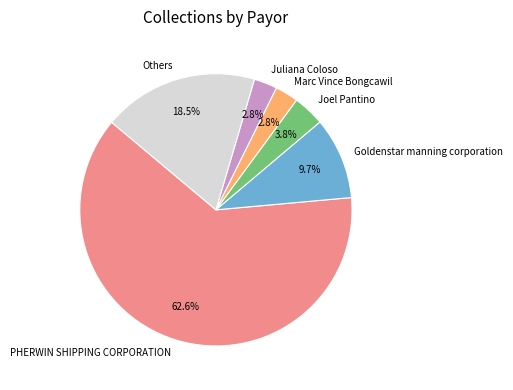

Is there a majority slice in this chart?

Yes